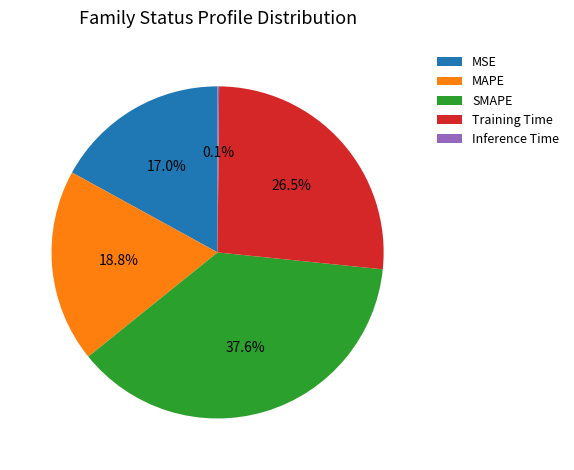

What is the total percentage of MAPE and SMAPE?

56.4%